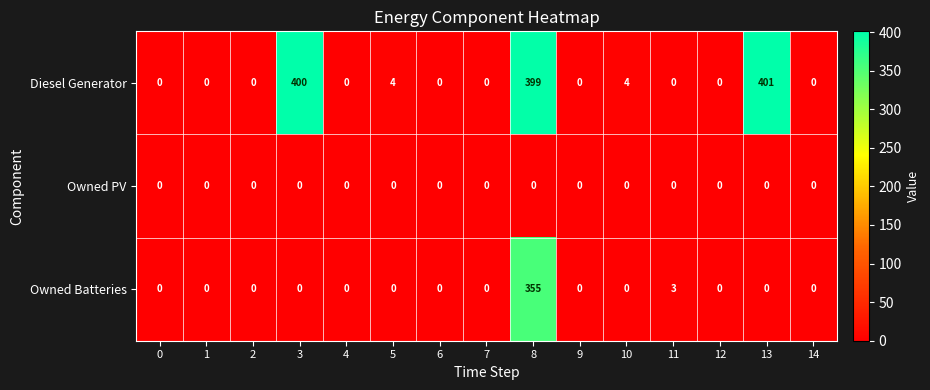

What is the average value of the Owned Batteries series?

24